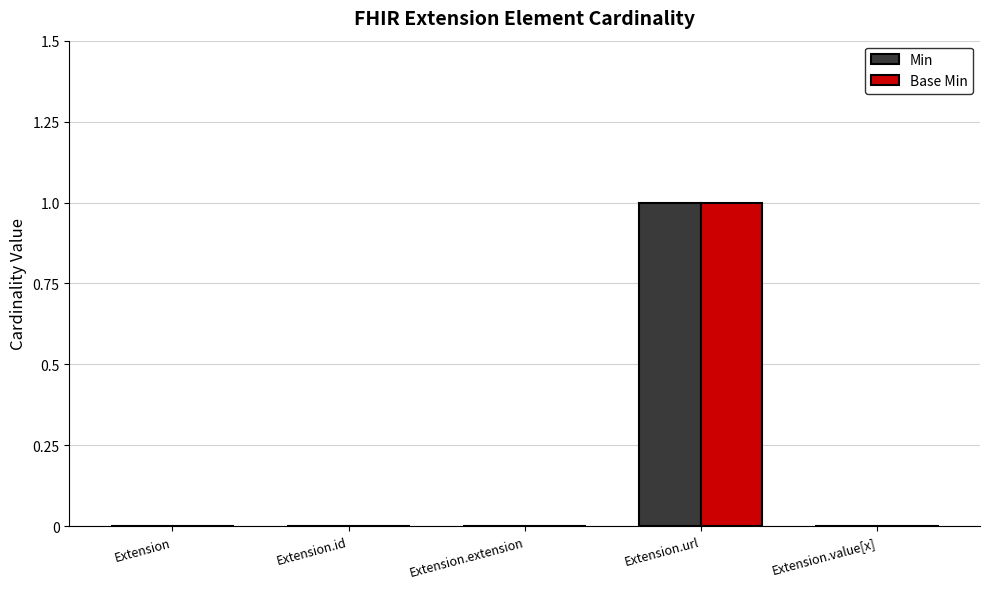

At which label does Base Min reach its peak?

Extension.url